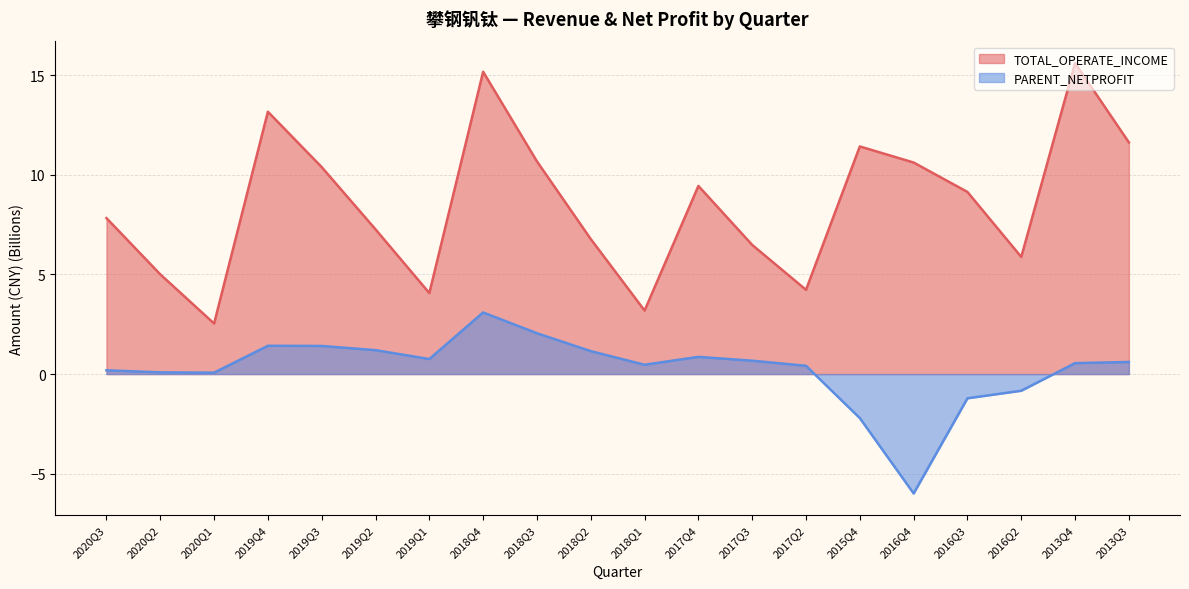

True or false: PARENT_NETPROFIT and TOTAL_OPERATE_INCOME cross at least once.

False